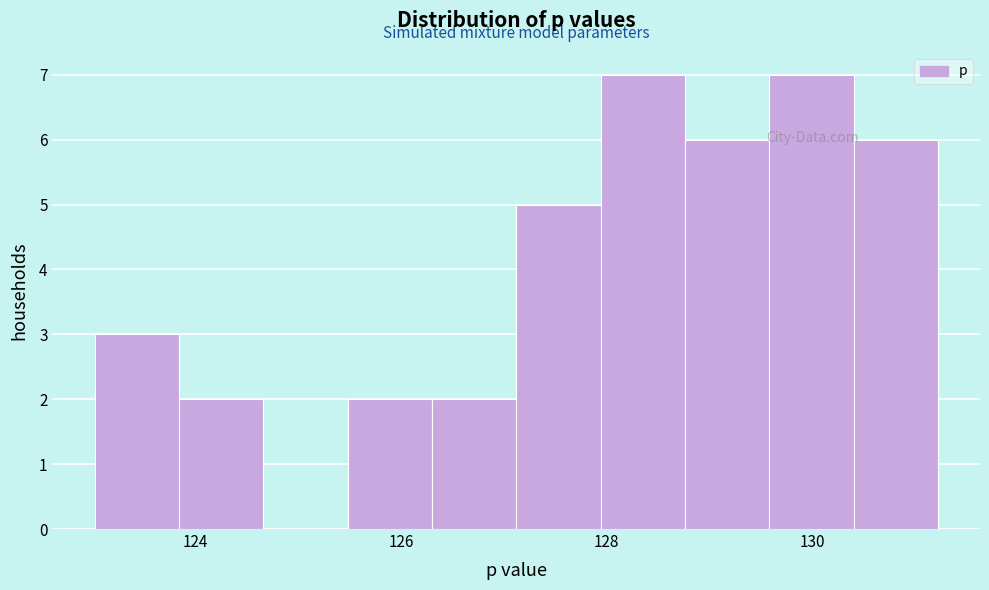

Reading left to right, list every bar in this chart as the range it spans on the x-axis followed by its height. Neither the bar edges nor the heights are printed on the chart, so give them approximately, as read against the axes.

123.0 to 123.8: 3
123.8 to 124.6: 2
124.6 to 125.4: 0
125.4 to 126.4: 2
126.4 to 127.2: 2
127.2 to 128.0: 5
128.0 to 128.8: 7
128.8 to 129.6: 6
129.6 to 130.4: 7
130.4 to 131.2: 6